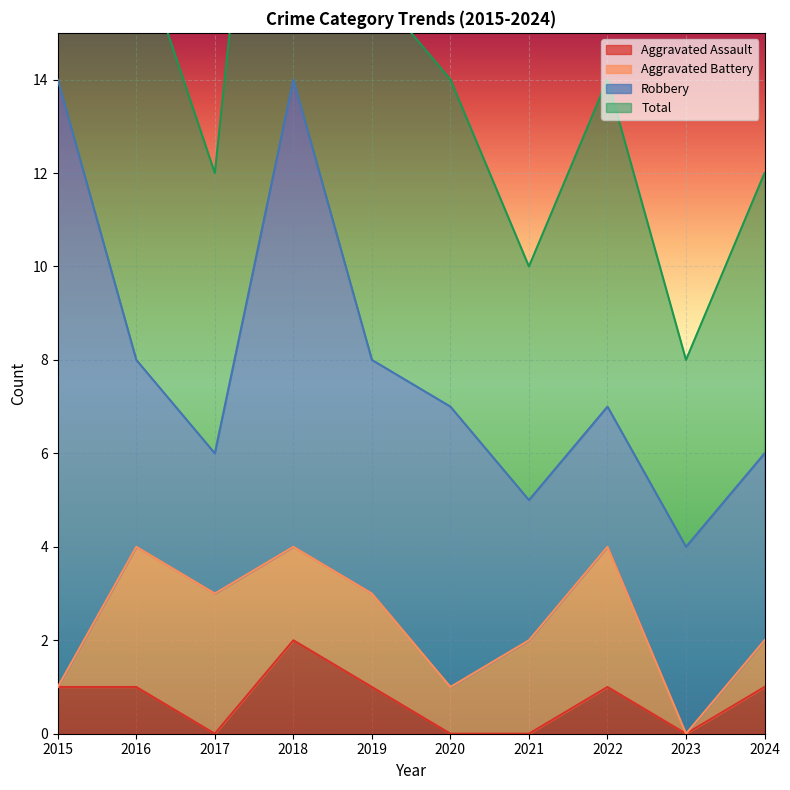

The value of Aggravated Assault at 2017 is -1. True or false?

False